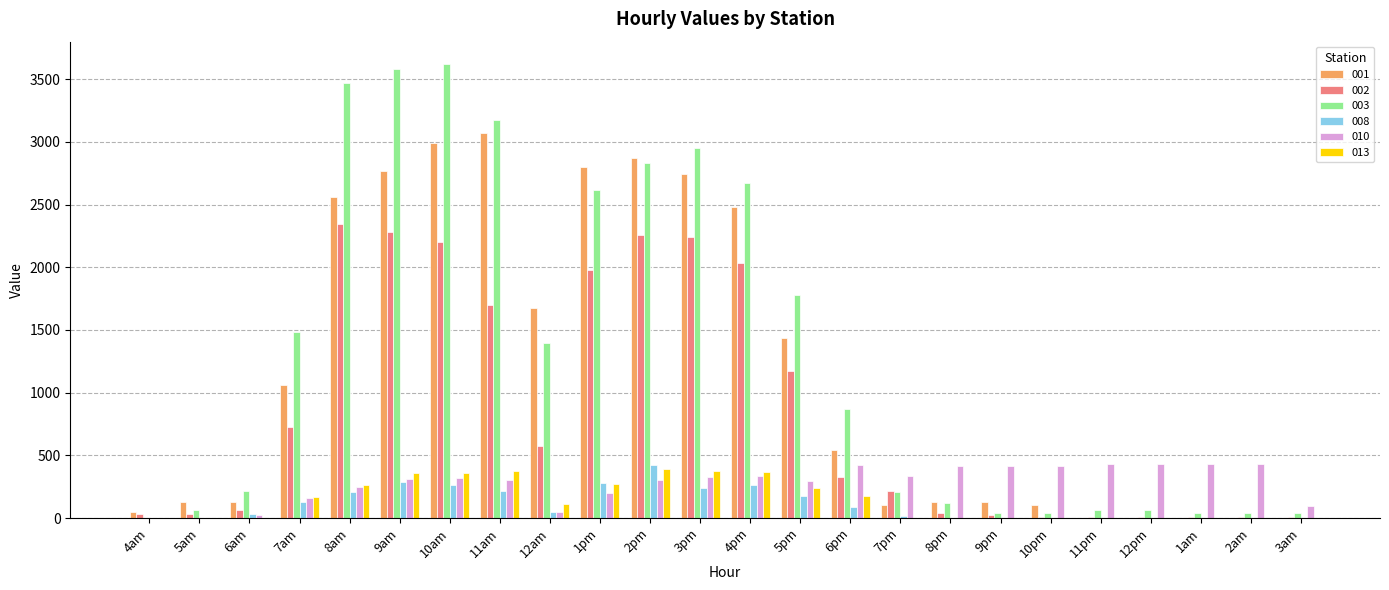

What is the sum of the 013 values at 12am and 1am?

115.2